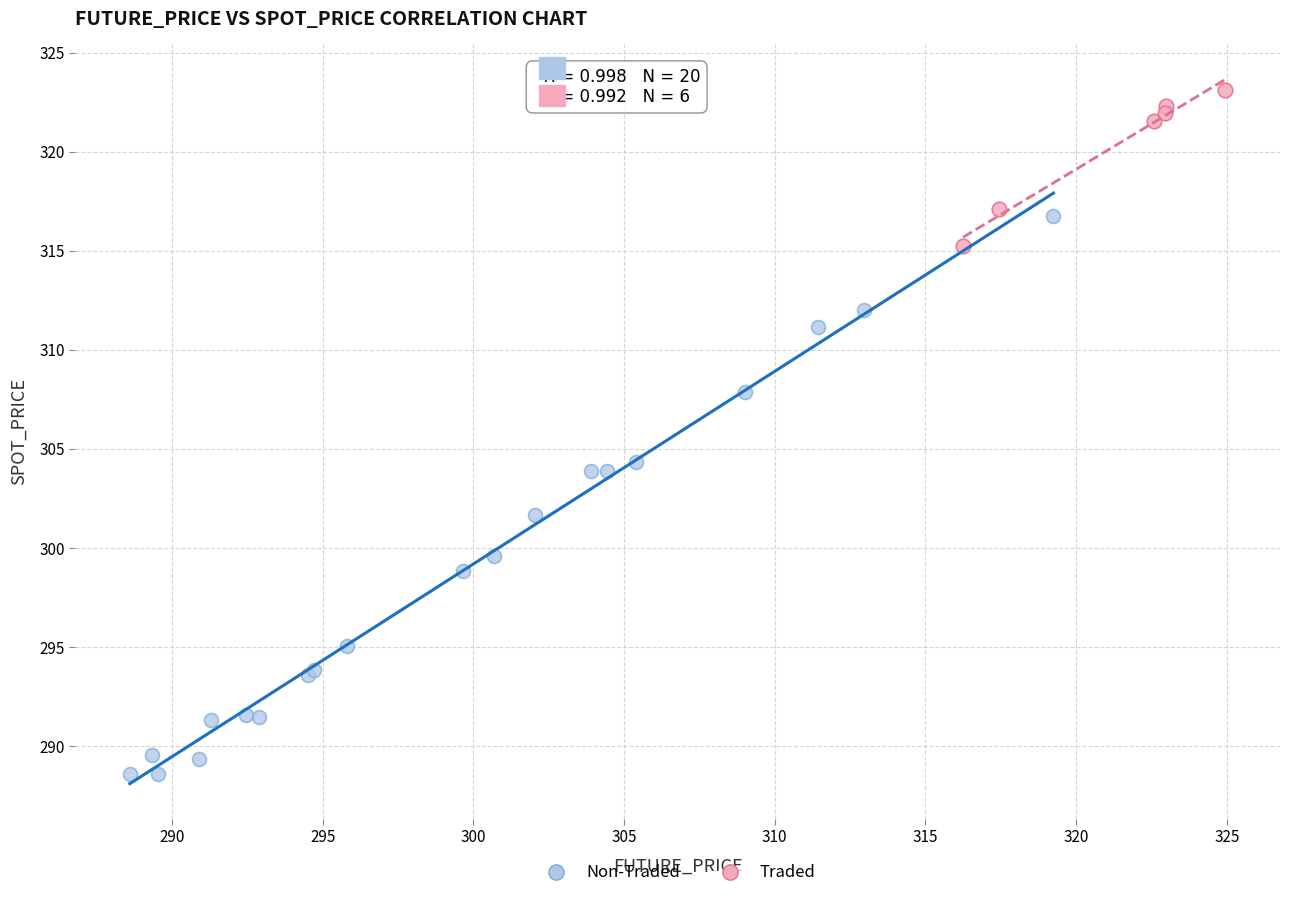

Which series reaches the minimum Y coordinate?

Non-Traded